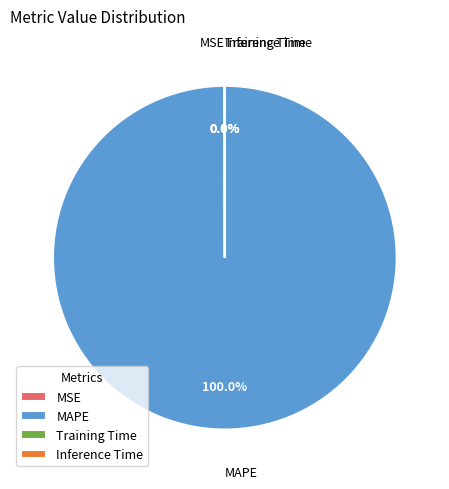

Which slice represents more than half of the pie?

MAPE